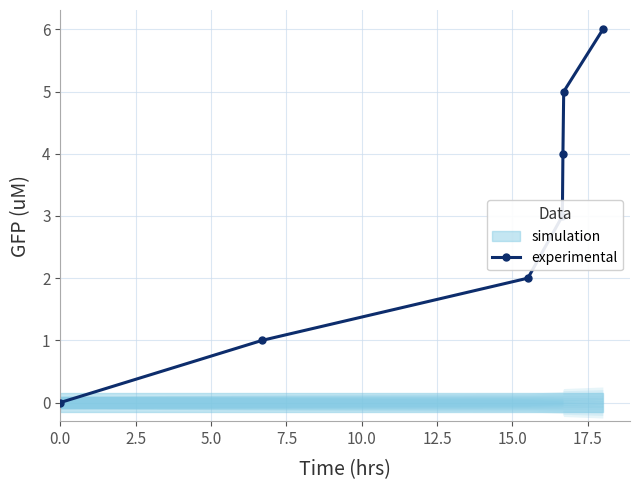

True or false: experimental has more than 0 points higher than both neighbors.

False